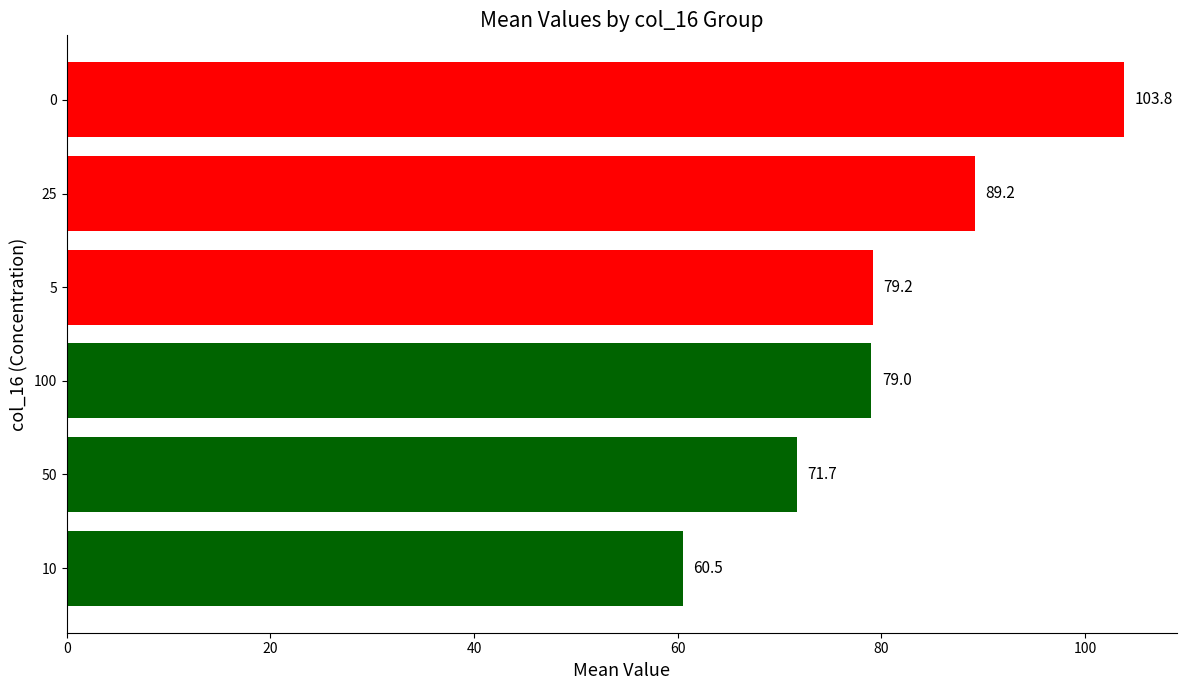

Where is the data nearest to the value 82?

5